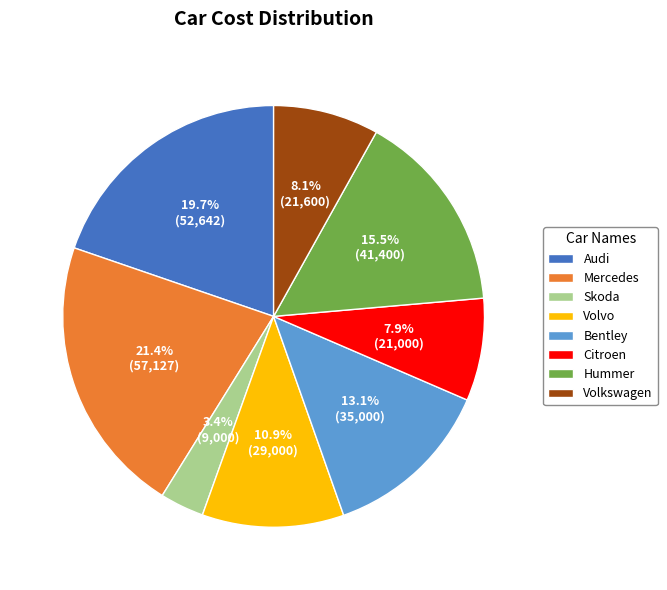

What is the largest slice in the pie chart?

Mercedes